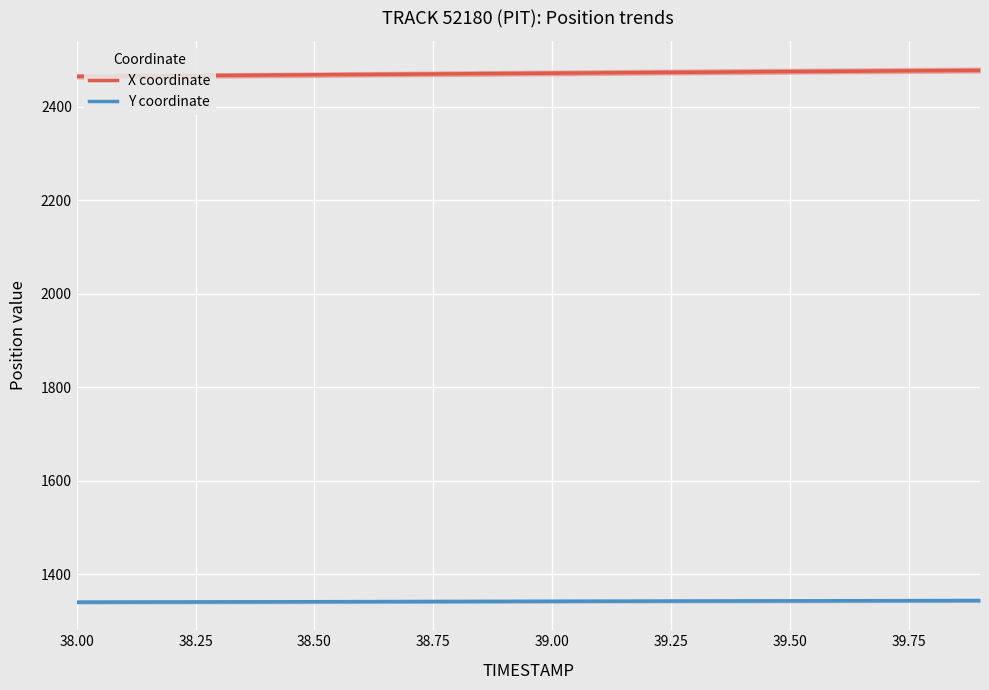

What is the maximum value shown in the chart?

2478.3